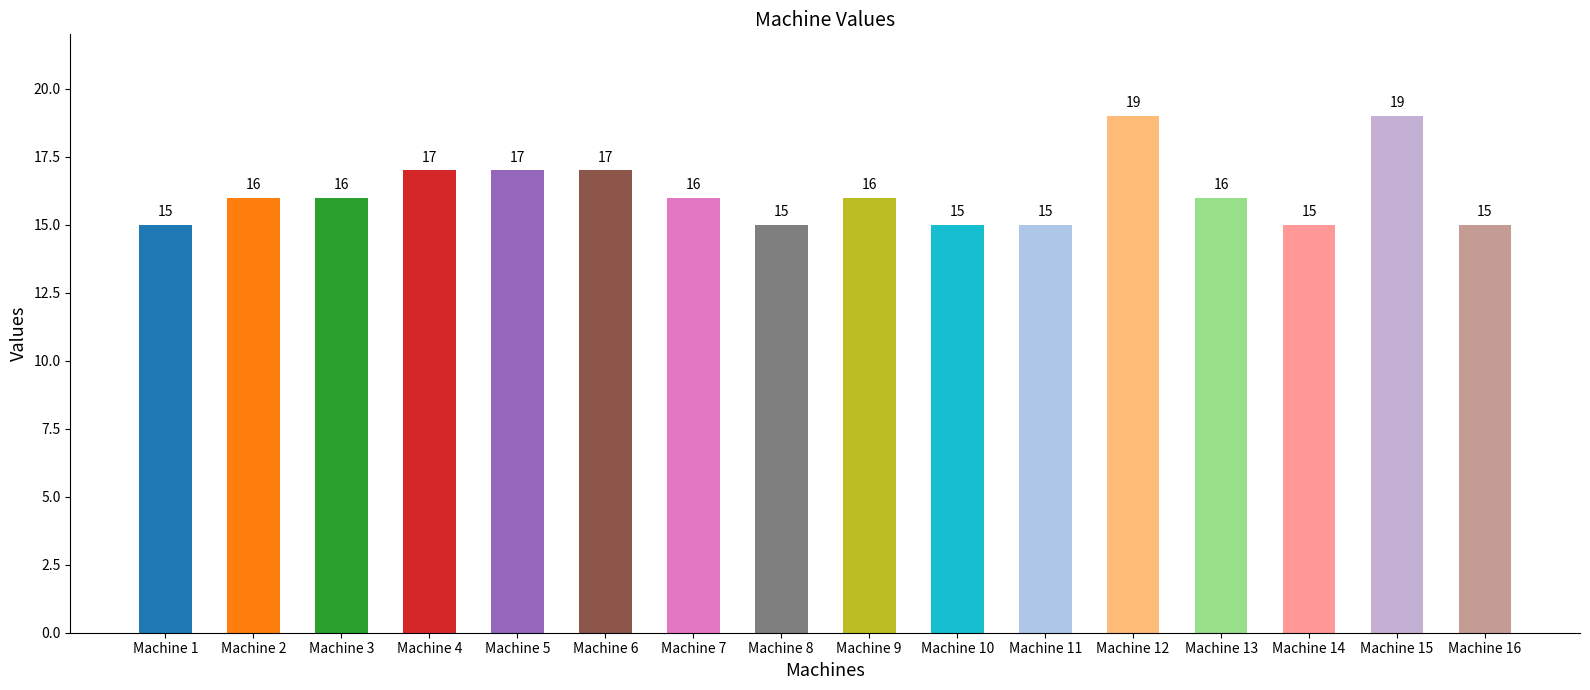

The value at Machine 9 is 8. True or false?

False